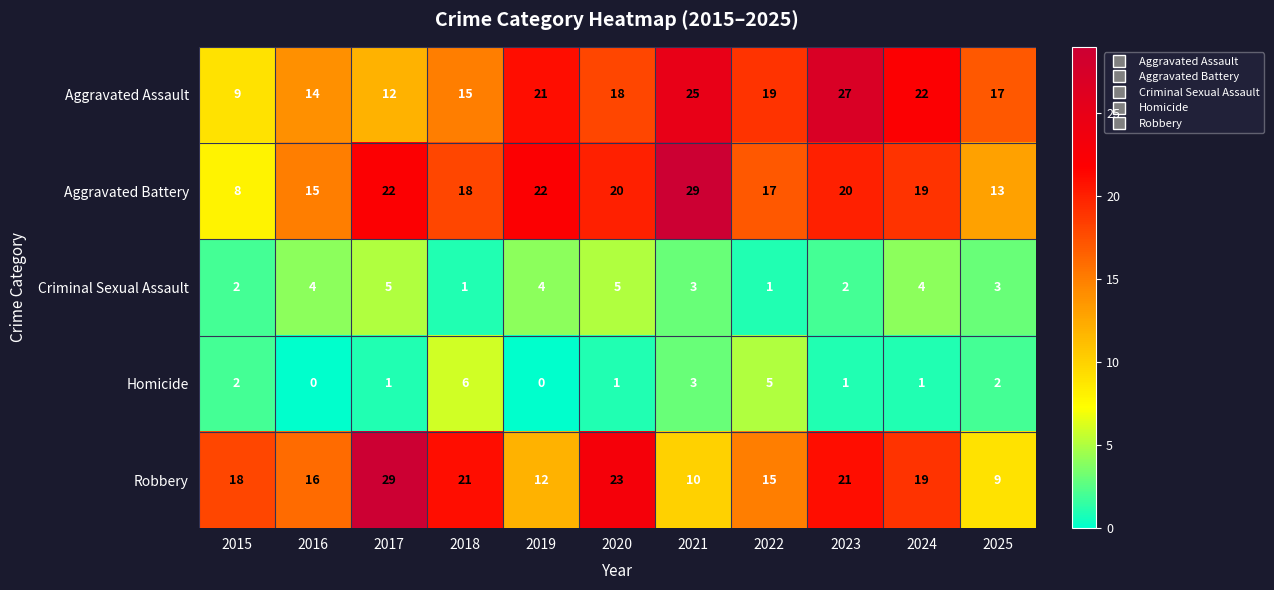

Between 2015 and 2018, which series saw the biggest shift?

Aggravated Battery